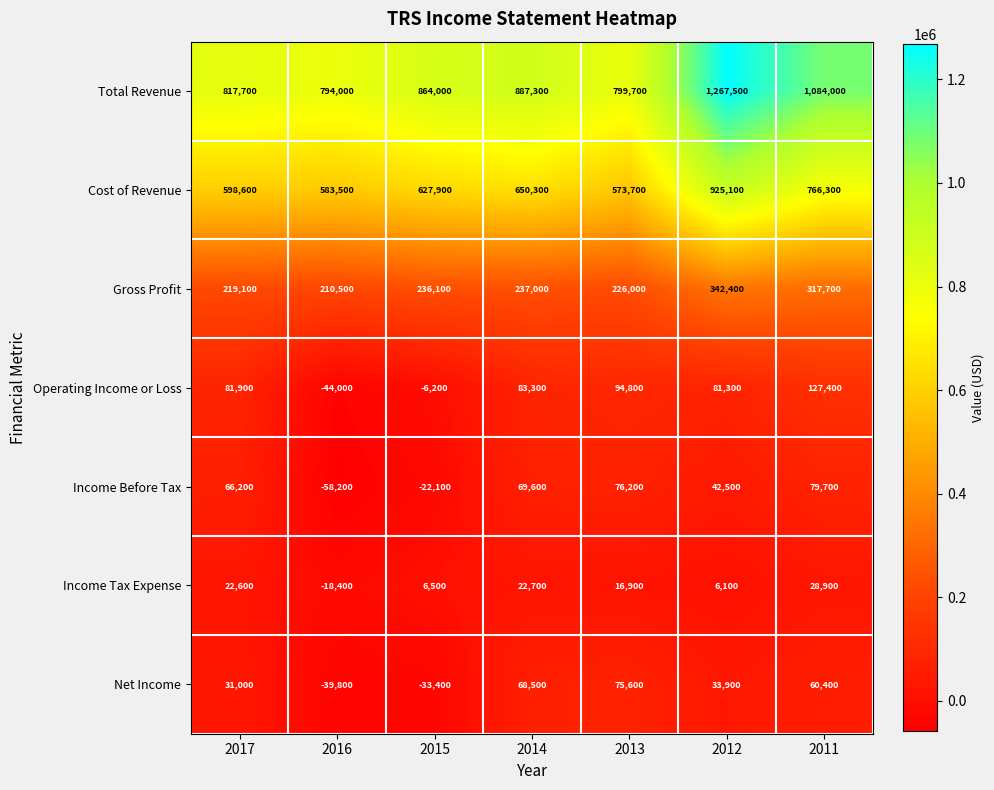

Where is Gross Profit nearest to the value 276450?

2014